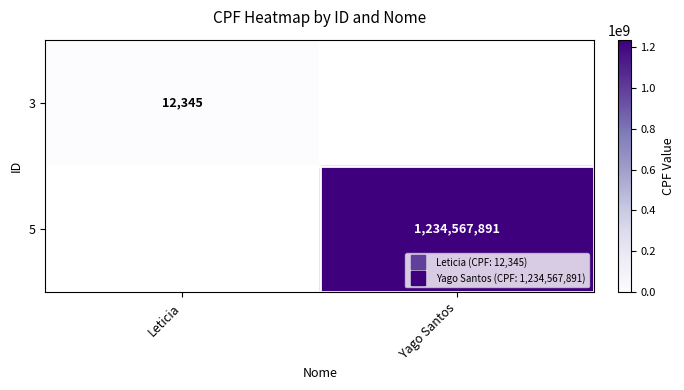

Which has a higher value, Yago Santos or Leticia?

Leticia